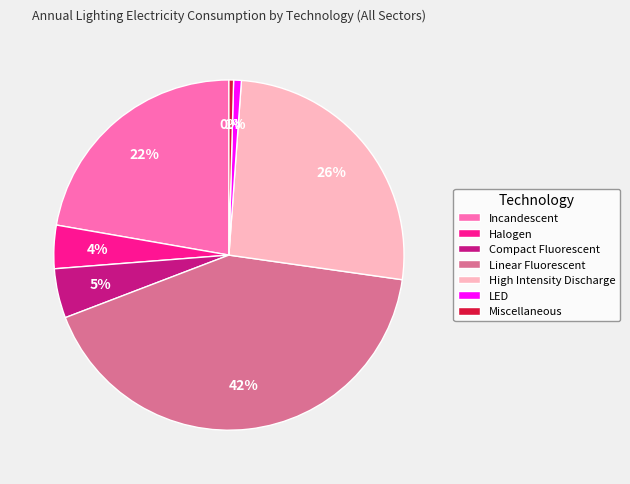

How many segments does this pie chart have?

7